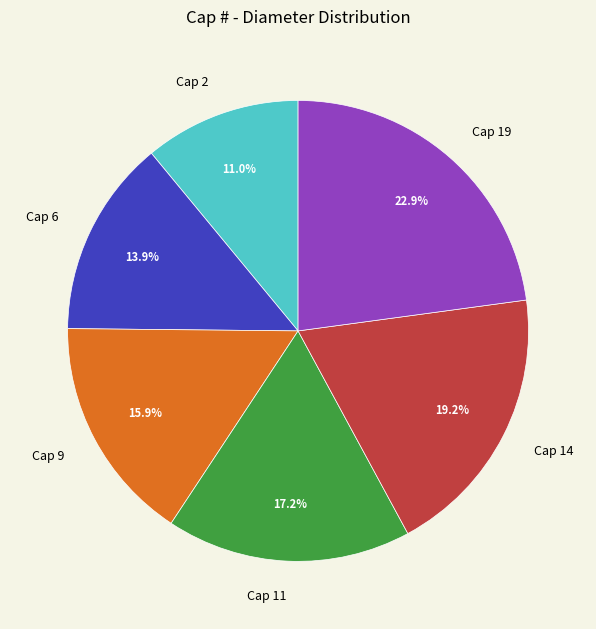

Count the number of slices in the pie.

6